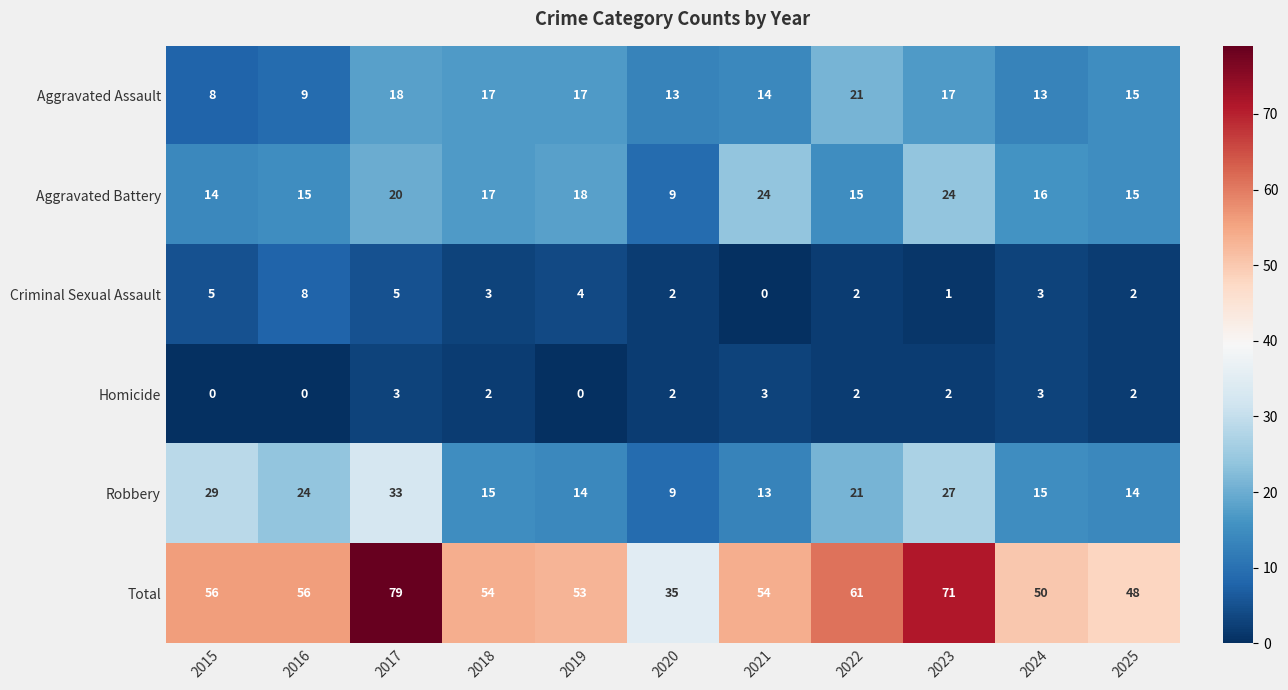

What is the average value of the Aggravated Battery series?

17